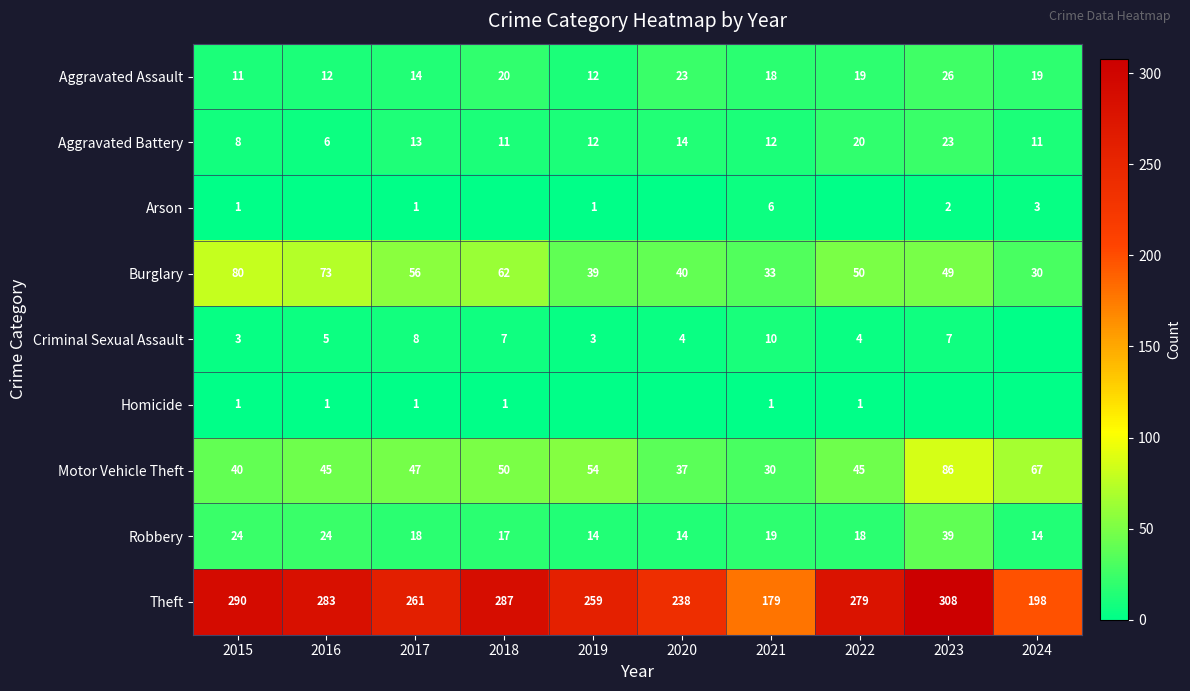

Is the value of Robbery at 2015 greater than the value of Burglary at 2016?

No